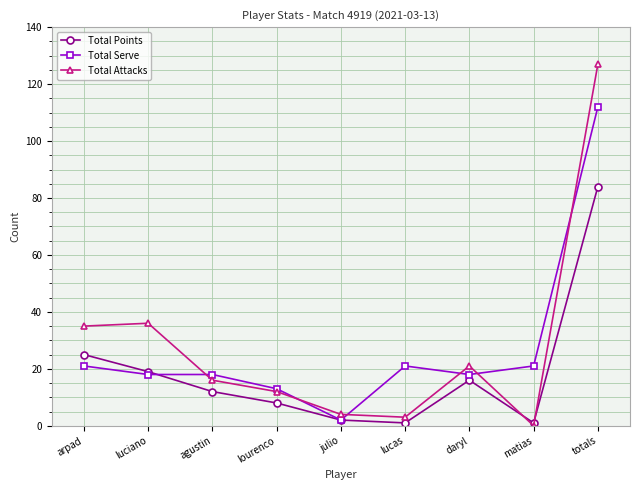

What value does the Total Serve series have at arpad?

21